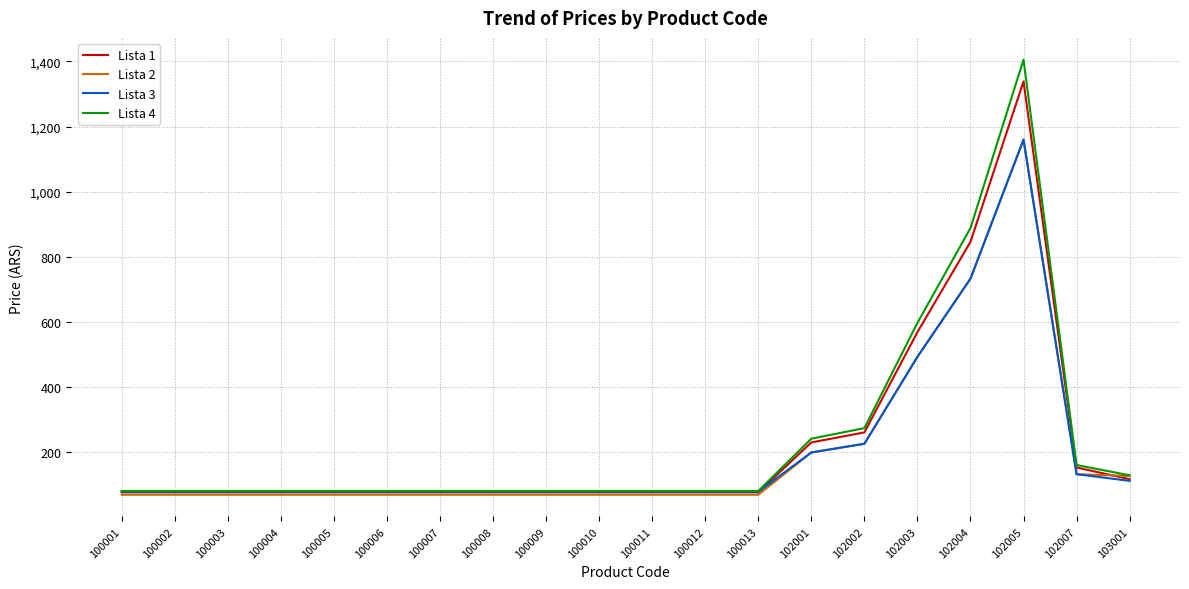

Does the chart have visible grid lines?

Yes